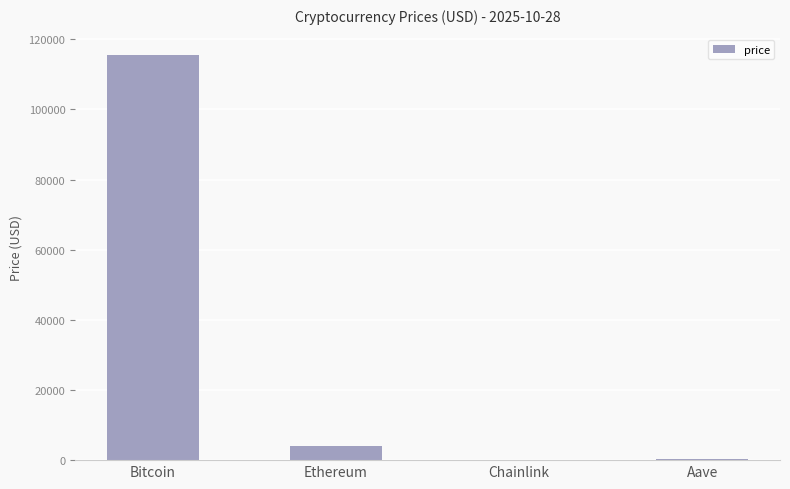

True or false: the data shows 67351.2 at Bitcoin.

False